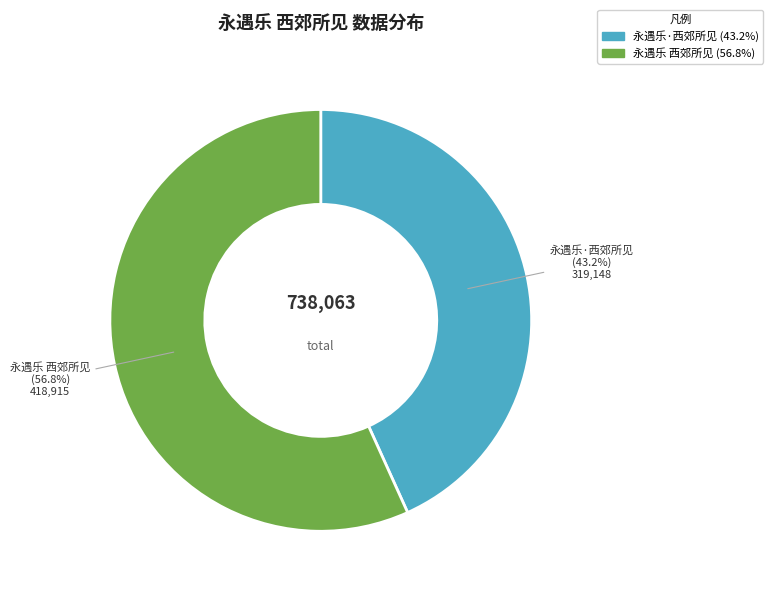

Which has a higher value, 永遇乐·西郊所见 or 永遇乐 西郊所见?

永遇乐 西郊所见